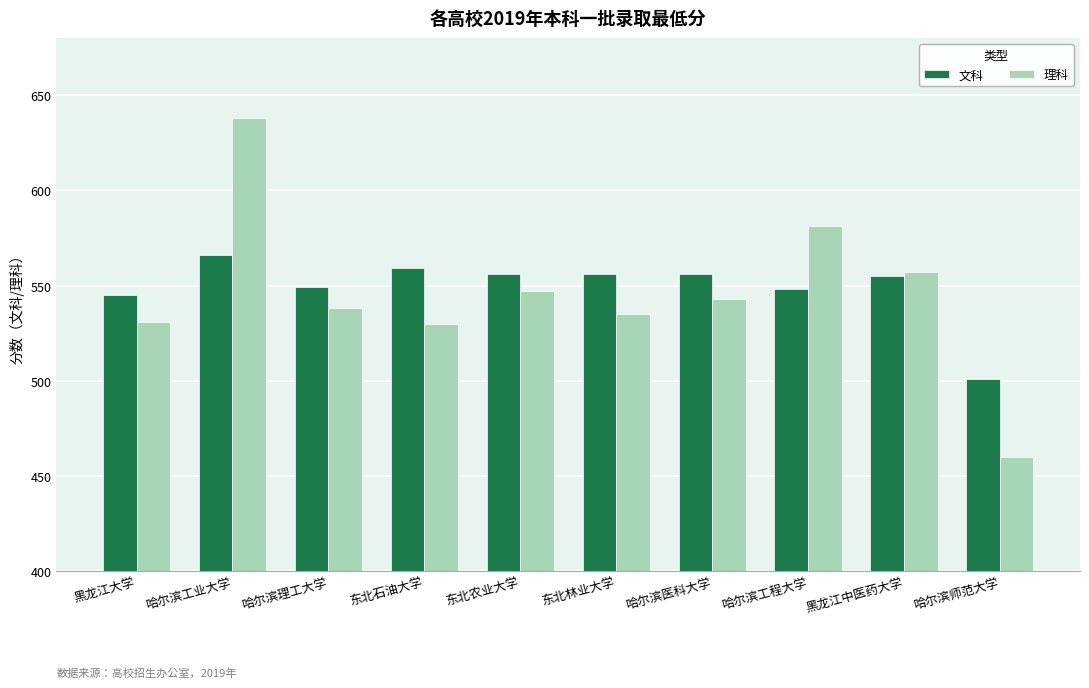

Is it true that 理科 equals 301 at 哈尔滨师范大学?

False